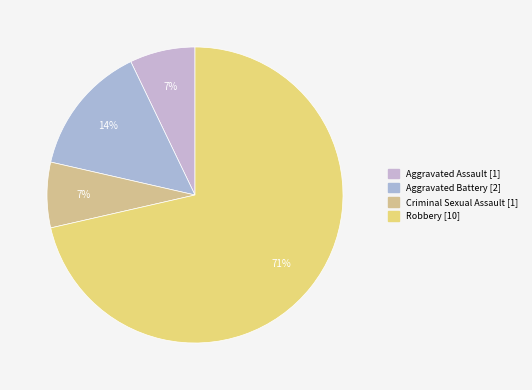

Count the number of slices in the pie.

4